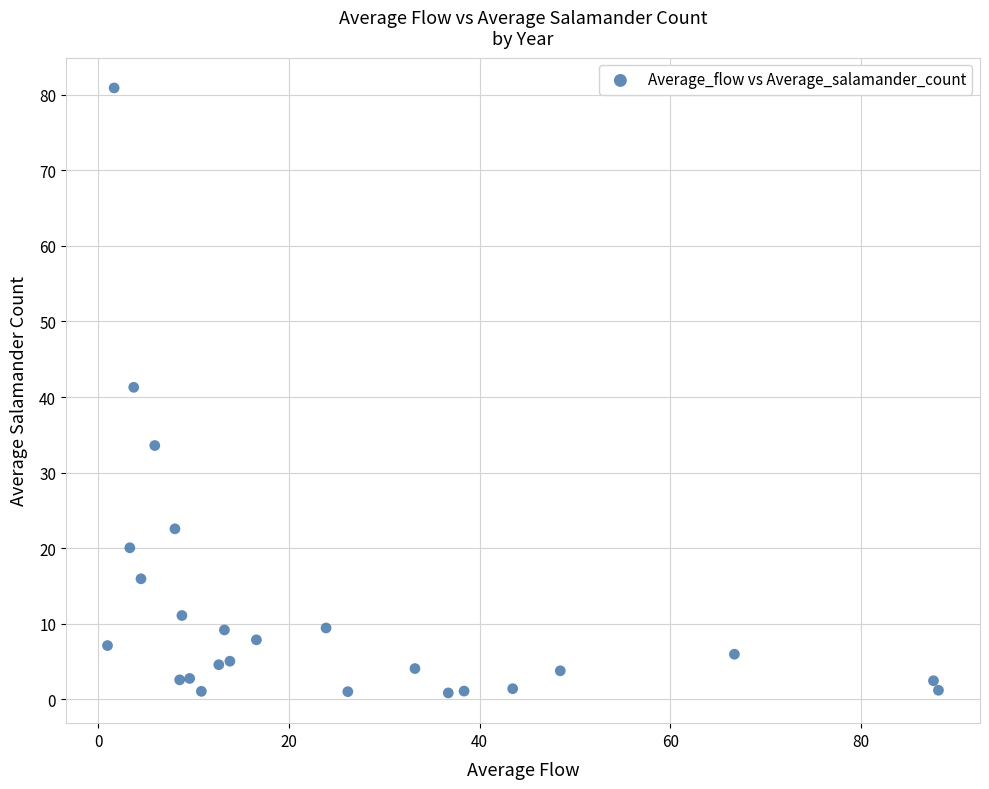

What is the range of Y values (max minus min)?

80.0